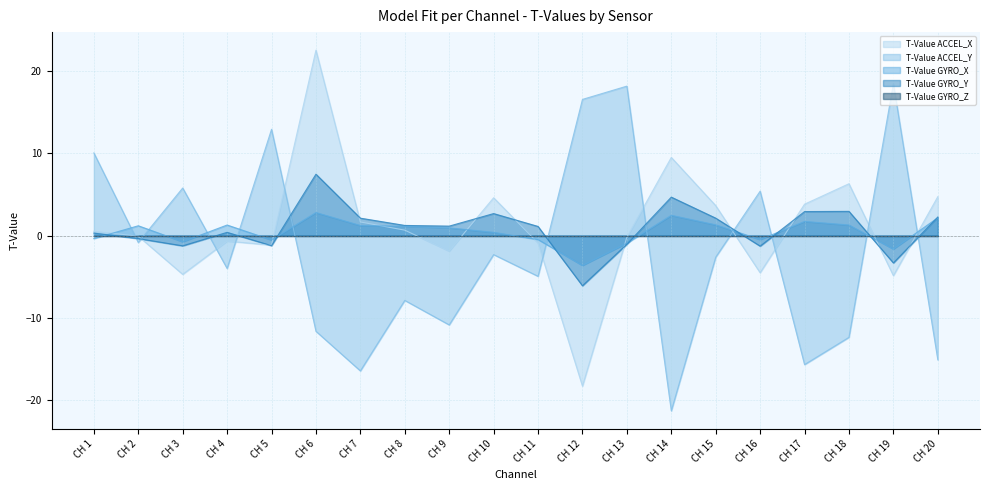

What is the spread (max minus min) of values at CH 16?

9.9